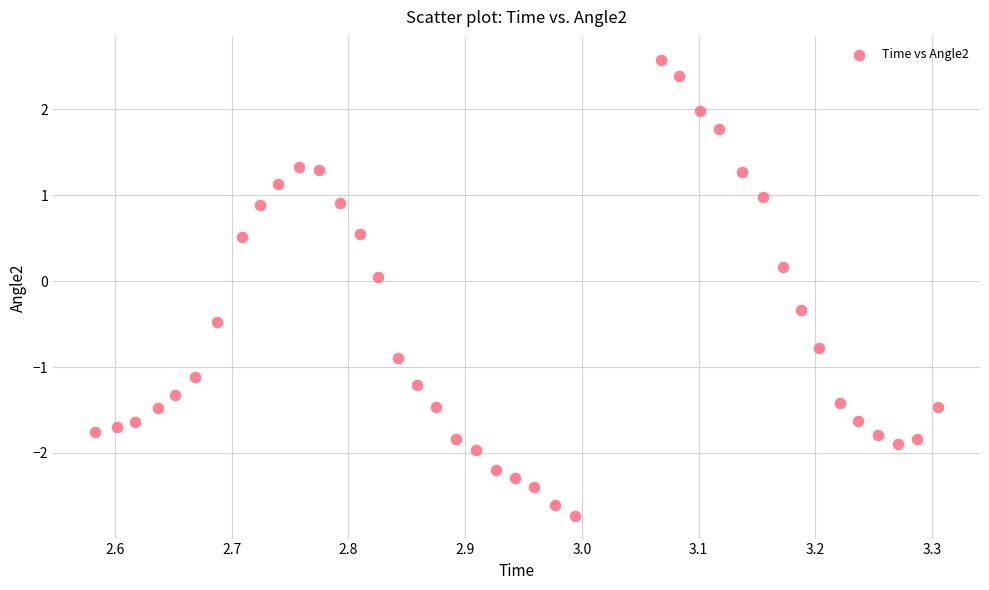

What is the range of Y values (max minus min)?

5.3